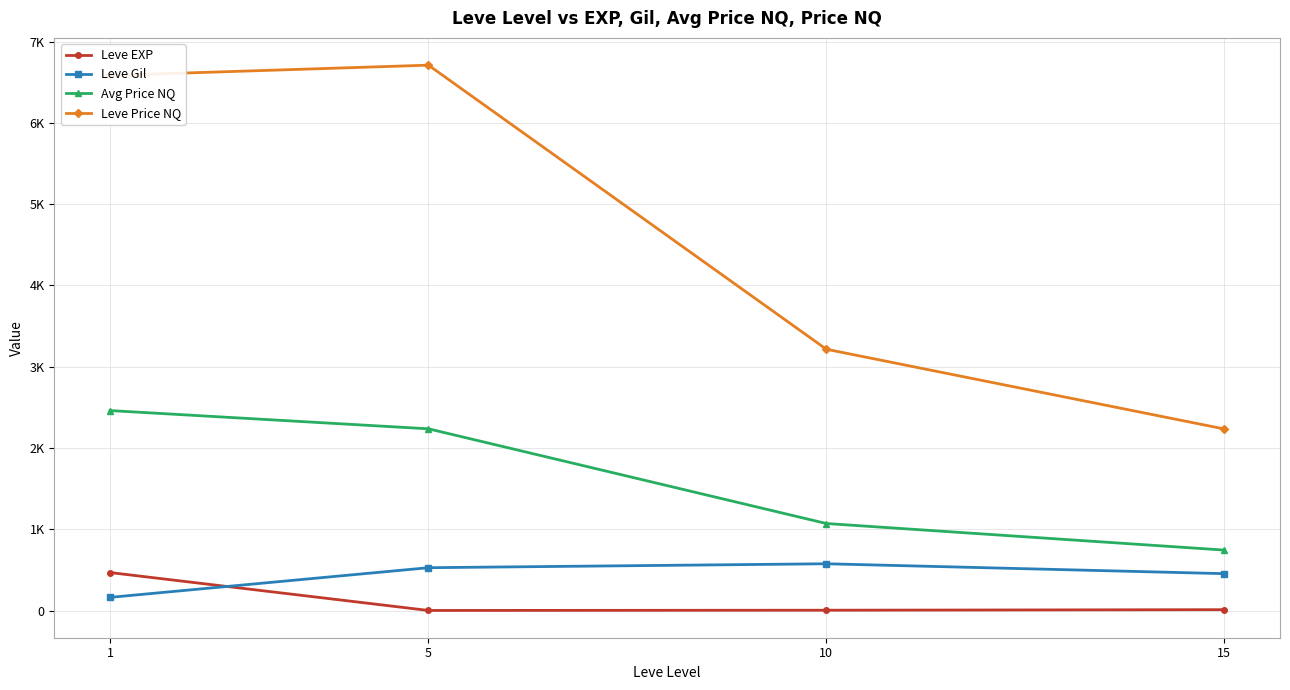

Between 10 and 1, which is larger?

1